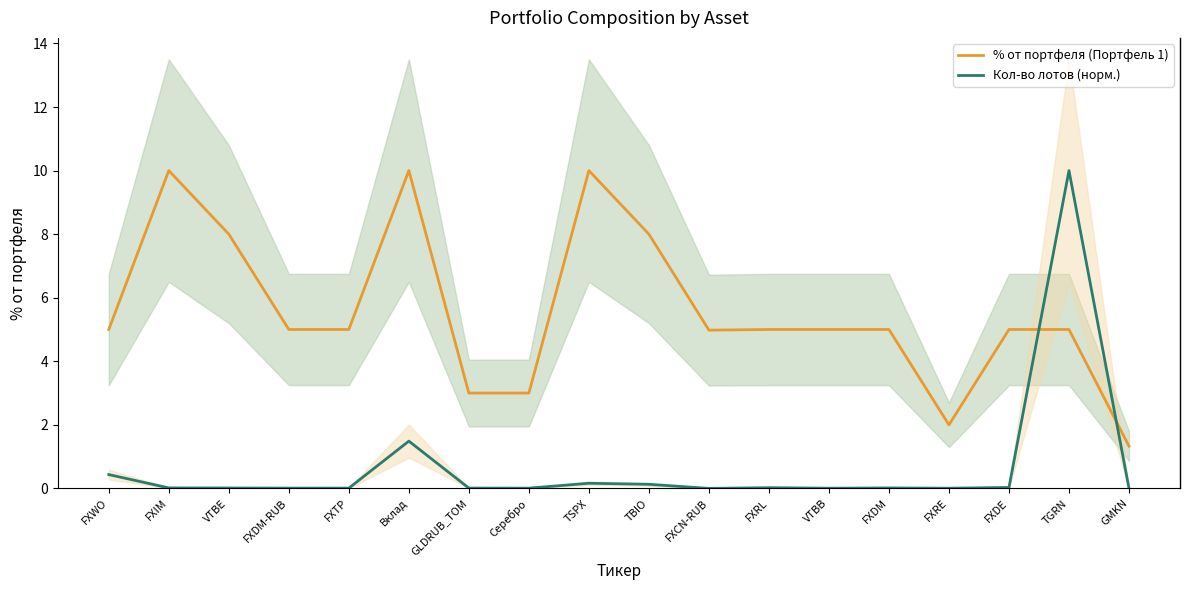

What is the average value of the Кол-во лотов (норм.) series?

0.7